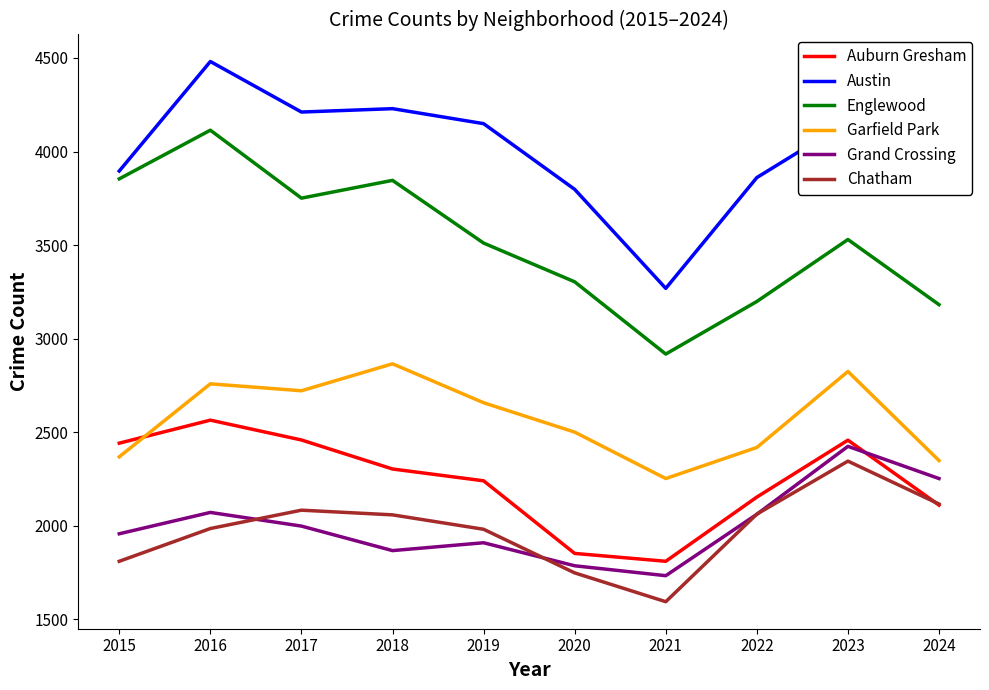

Where do Auburn Gresham and Grand Crossing first cross each other?

2023 and 2024